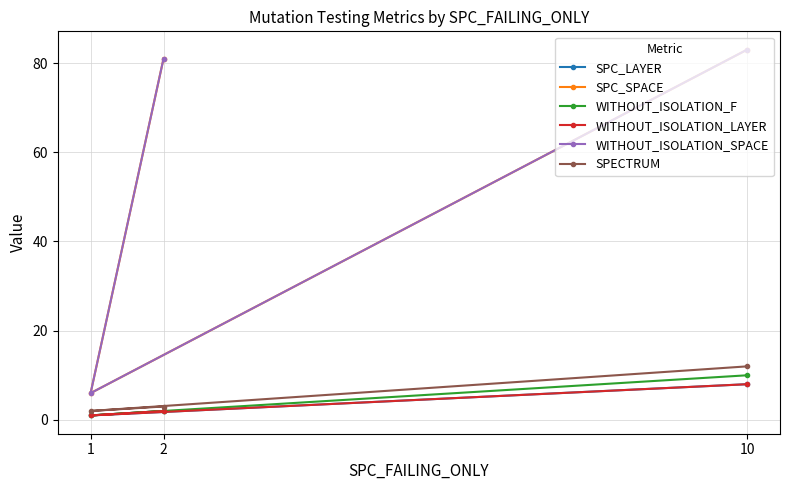

Which category has the highest value in the SPECTRUM series?

10